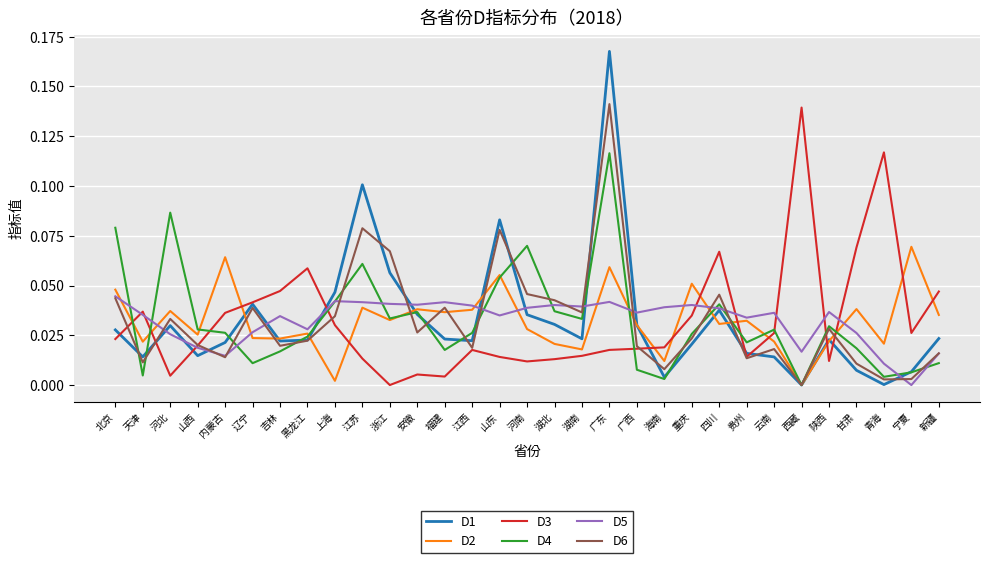

Rank the series by their maximum value, from lowest to highest.

D5, D2, D4, D3, D6, D1